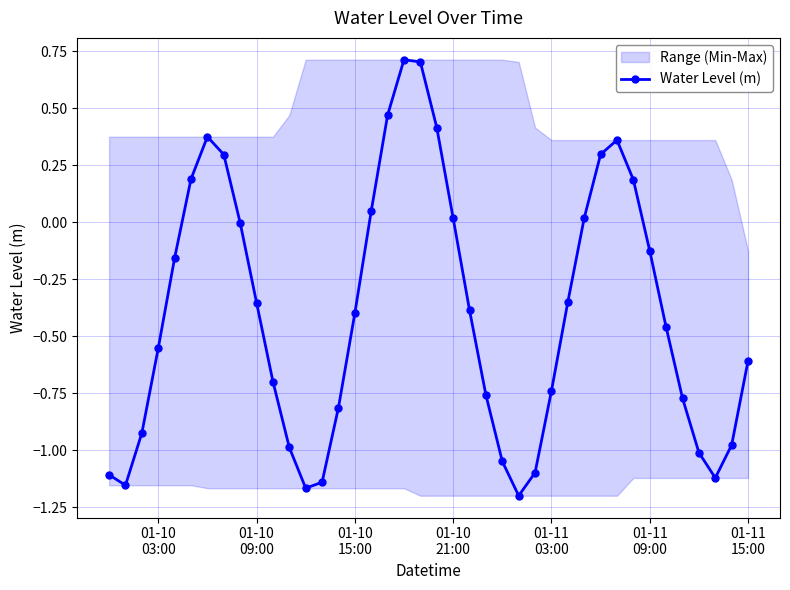

How many interior local valleys does the Water Level (m) series have?

4